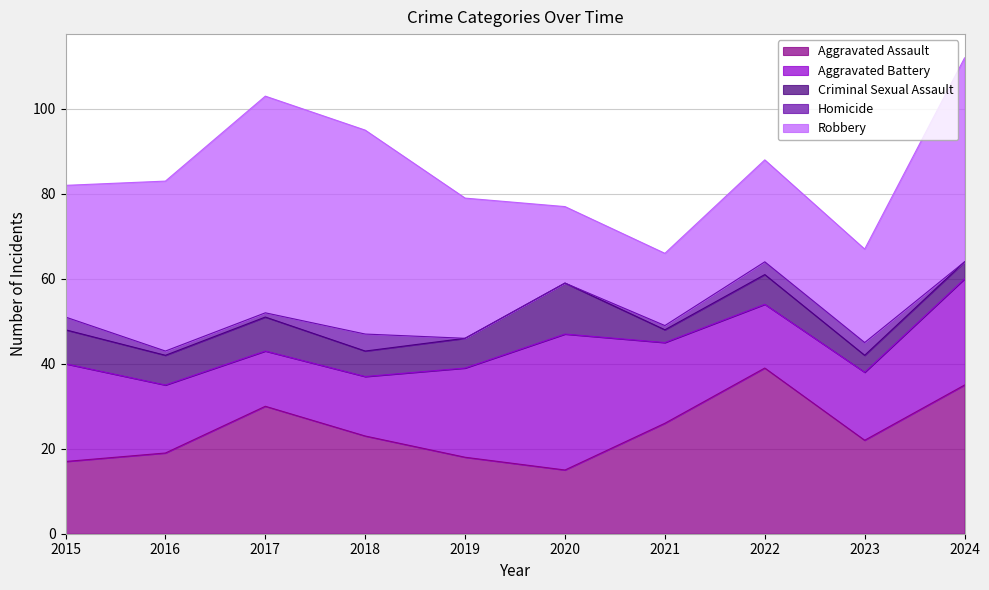

How many positive values does the Homicide series have?

7